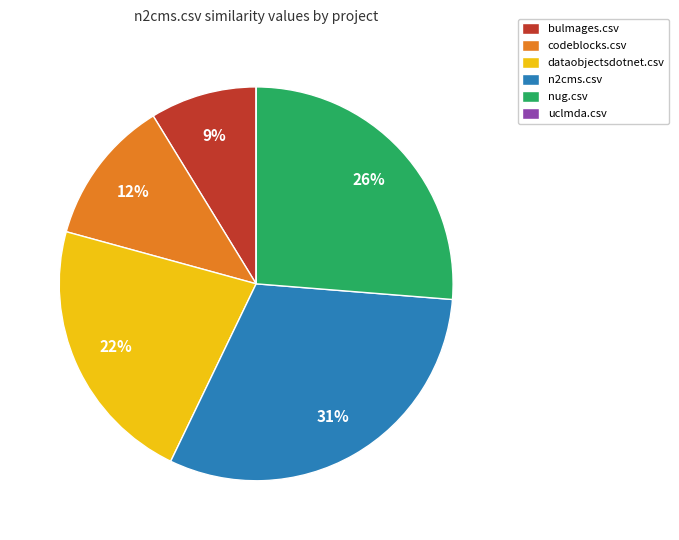

What is the largest slice in the pie chart?

n2cms.csv